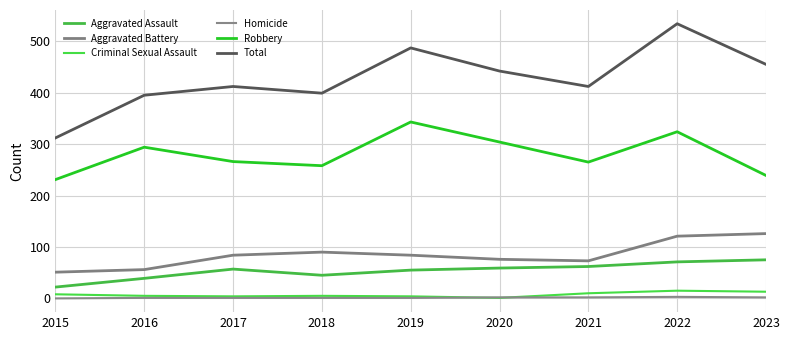

What is the value of the Criminal Sexual Assault point at the 9th from the left?

13